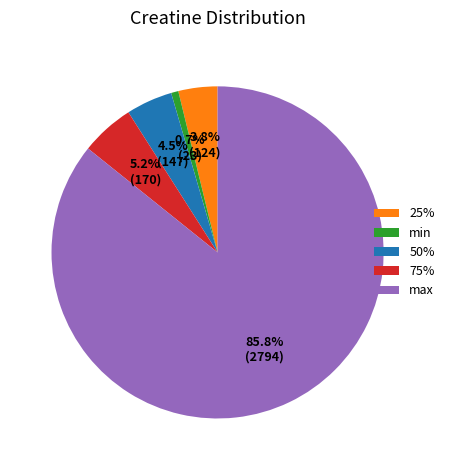

What percentage is the 25% slice, to the nearest percent?

4%